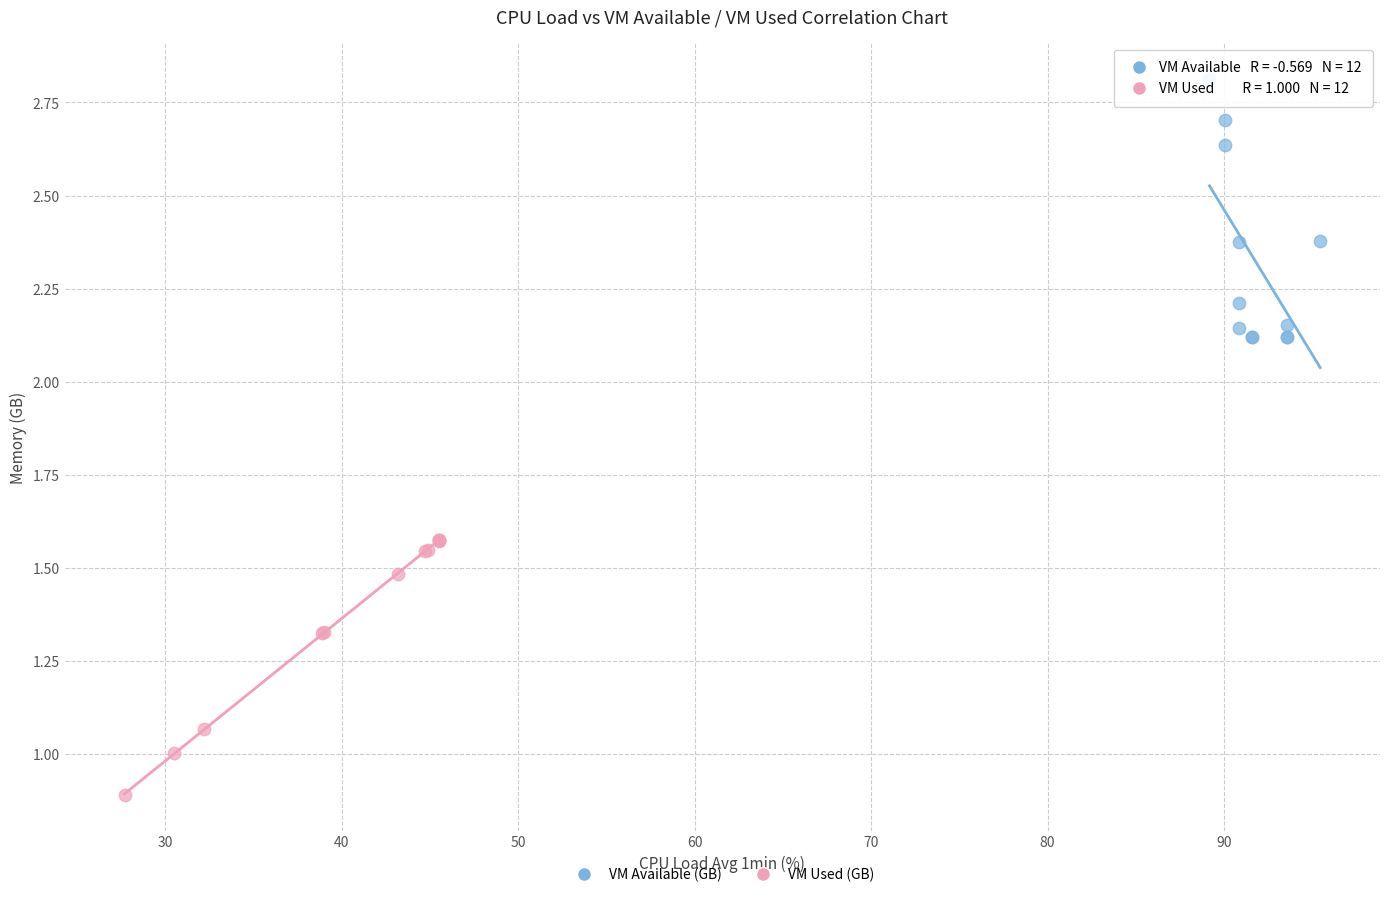

Which series contains the lowest Y value?

VM Used (GB)